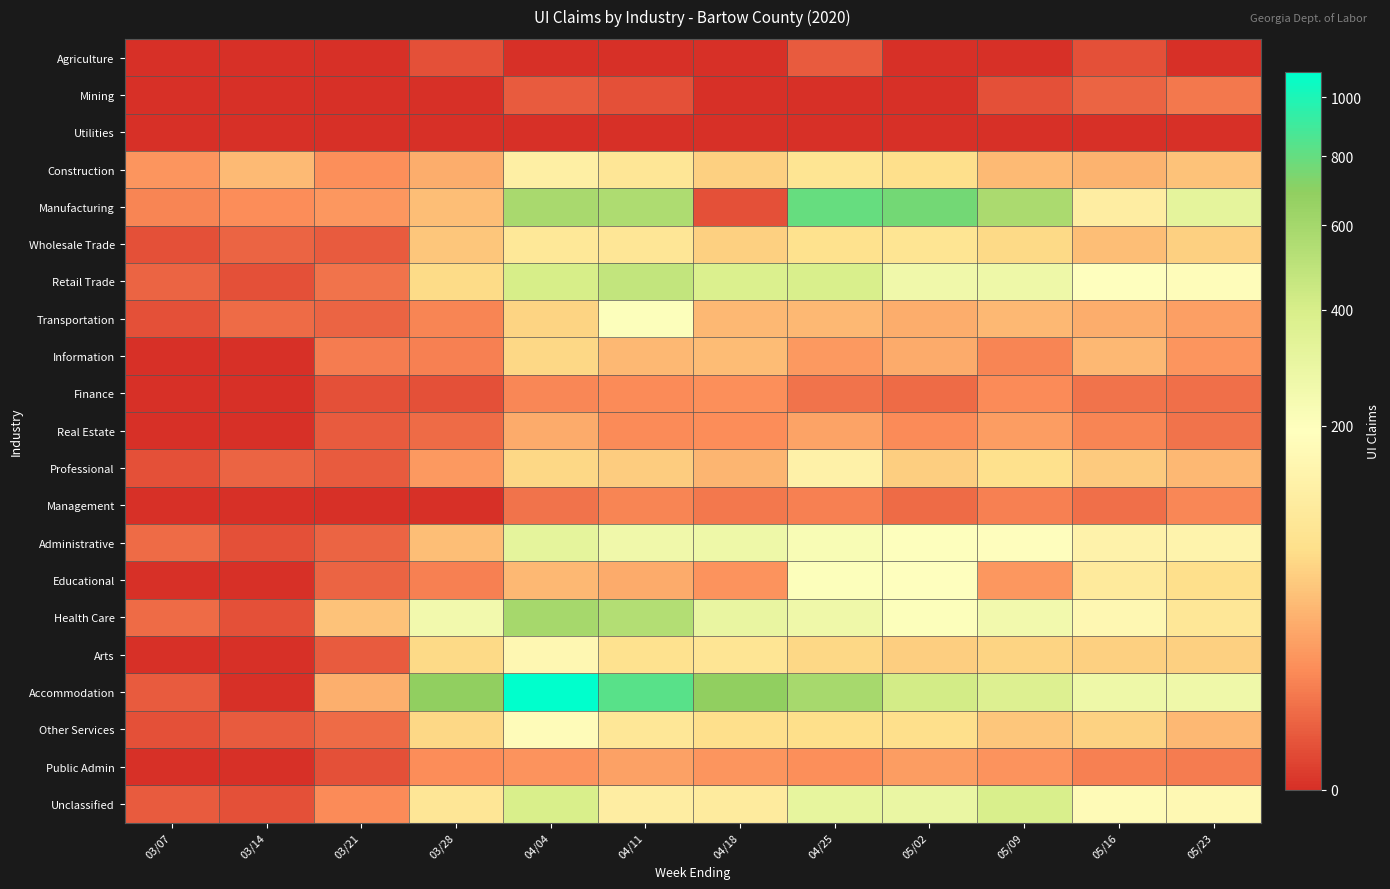

At 05/16, list the series in order from smallest to largest.

Utilities, Agriculture, Mining, Management, Finance, Public Admin, Real Estate, Transportation, Construction, Information, Wholesale Trade, Professional, Arts, Other Services, Educational, Manufacturing, Administrative, Health Care, Unclassified, Retail Trade, Accommodation